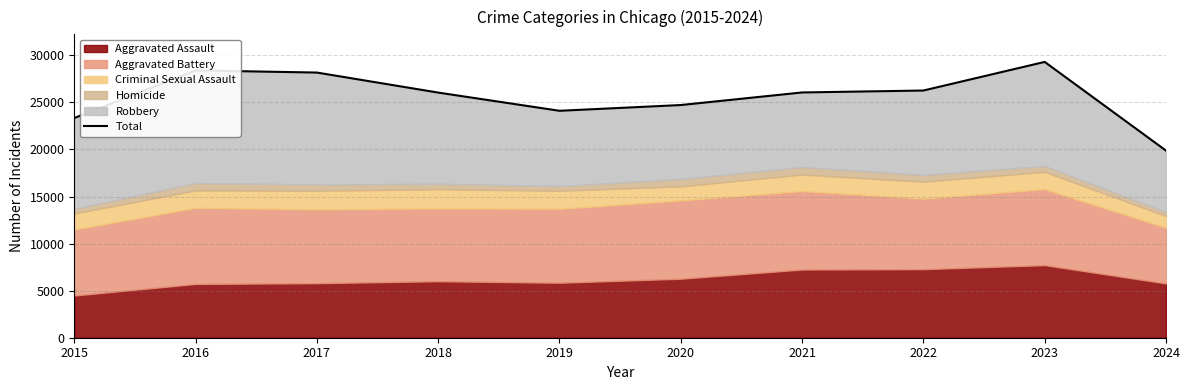

True or false: the data shows 35576 at 2015.

False